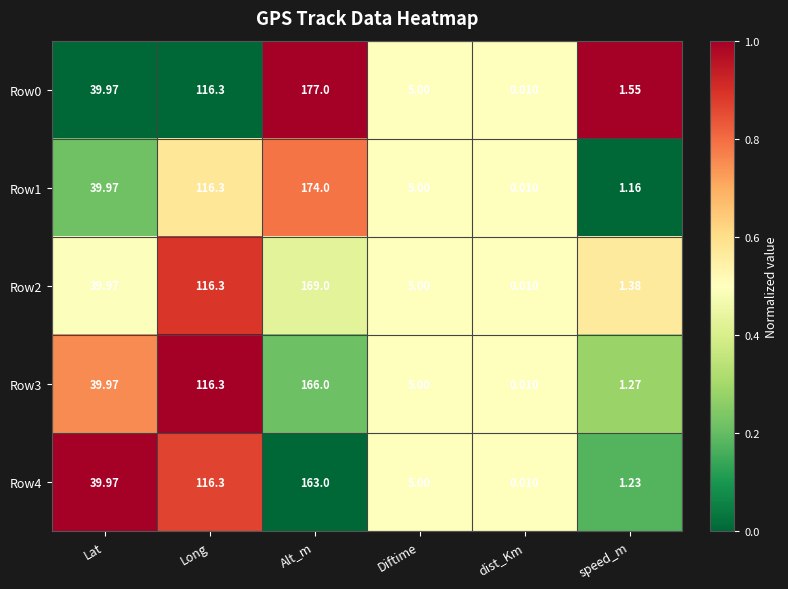

At which category is the sum across all series the highest?

Alt_m